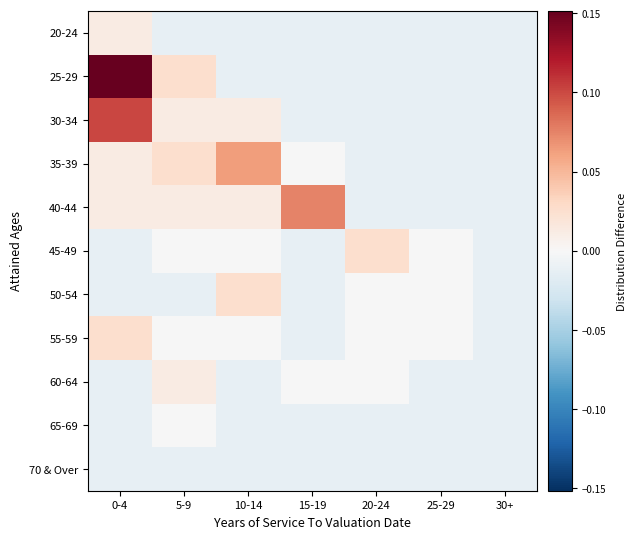

Reading left to right, what are all the values shown in this chart?

20-24: 0-4=0.0	5-9=-0.0	10-14=-0.0	15-19=-0.0	20-24=-0.0	25-29=-0.0	30+=-0.0
25-29: 0-4=0.2	5-9=0.0	10-14=-0.0	15-19=-0.0	20-24=-0.0	25-29=-0.0	30+=-0.0
30-34: 0-4=0.1	5-9=0.0	10-14=0.0	15-19=-0.0	20-24=-0.0	25-29=-0.0	30+=-0.0
35-39: 0-4=0.0	5-9=0.0	10-14=0.1	15-19=-0.0	20-24=-0.0	25-29=-0.0	30+=-0.0
40-44: 0-4=0.0	5-9=0.0	10-14=0.0	15-19=0.1	20-24=-0.0	25-29=-0.0	30+=-0.0
45-49: 0-4=-0.0	5-9=-0.0	10-14=-0.0	15-19=-0.0	20-24=0.0	25-29=-0.0	30+=-0.0
50-54: 0-4=-0.0	5-9=-0.0	10-14=0.0	15-19=-0.0	20-24=-0.0	25-29=-0.0	30+=-0.0
55-59: 0-4=0.0	5-9=-0.0	10-14=-0.0	15-19=-0.0	20-24=-0.0	25-29=-0.0	30+=-0.0
60-64: 0-4=-0.0	5-9=0.0	10-14=-0.0	15-19=-0.0	20-24=-0.0	25-29=-0.0	30+=-0.0
65-69: 0-4=-0.0	5-9=-0.0	10-14=-0.0	15-19=-0.0	20-24=-0.0	25-29=-0.0	30+=-0.0
70 & Over: 0-4=-0.0	5-9=-0.0	10-14=-0.0	15-19=-0.0	20-24=-0.0	25-29=-0.0	30+=-0.0